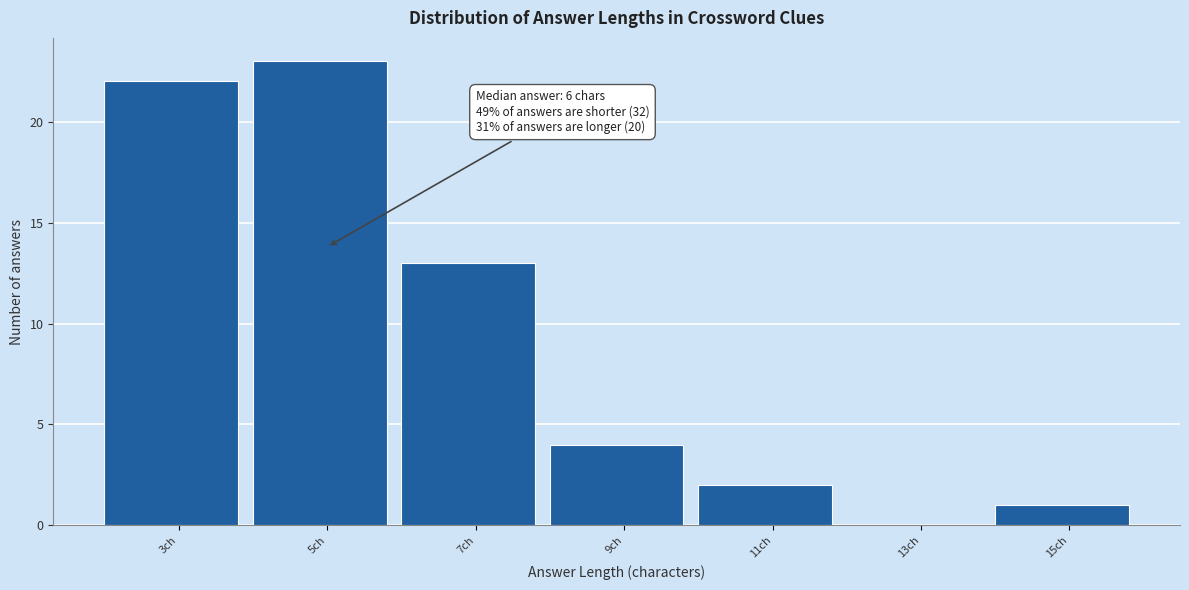

Reading right to left, list all the values displayed in this chart.

15ch=1	13ch=0	11ch=2	9ch=4	7ch=13	5ch=23	3ch=22